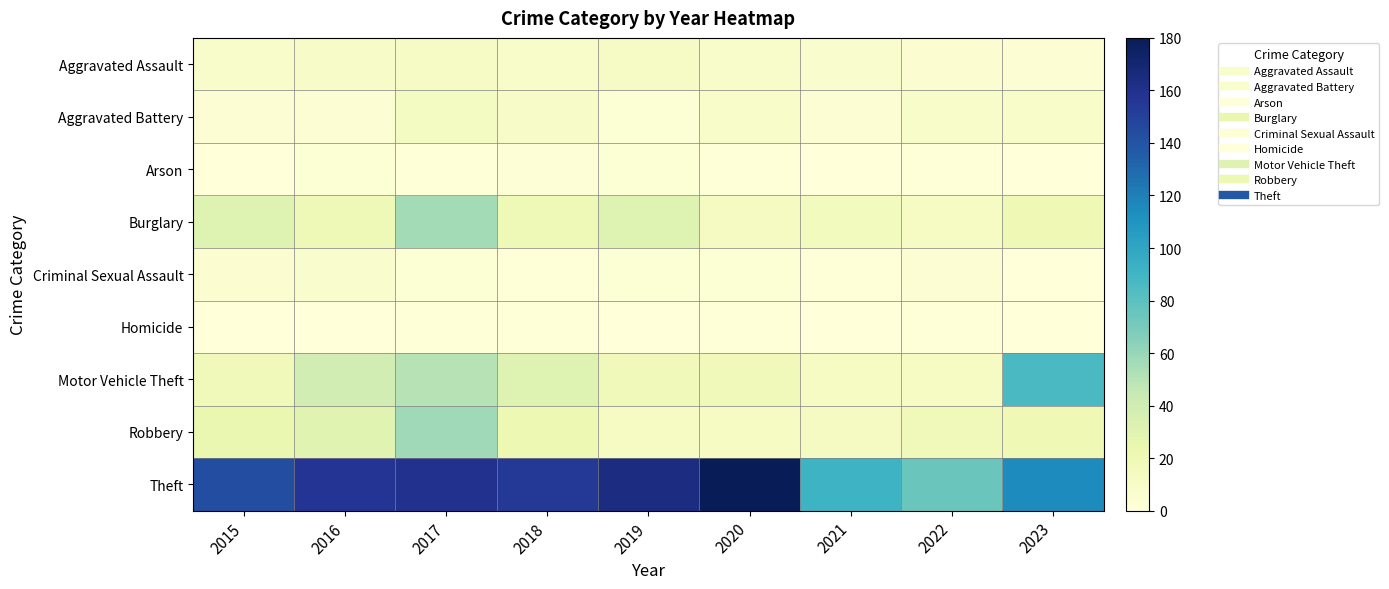

Reading left to right, what are all the values shown in this chart?

Aggravated Assault: 2015=8	2016=10	2017=11	2018=9	2019=11	2020=8	2021=7	2022=5	2023=4
Aggravated Battery: 2015=4	2016=4	2017=13	2018=10	2019=3	2020=9	2021=4	2022=9	2023=9
Arson: 2015=0	2016=3	2017=1	2018=2	2019=3	2020=1	2021=0	2022=1	2023=0
Burglary: 2015=31	2016=19	2017=56	2018=19	2019=31	2020=14	2021=16	2022=12	2023=20
Criminal Sexual Assault: 2015=5	2016=7	2017=3	2018=1	2019=3	2020=3	2021=1	2022=4	2023=0
Homicide: 2015=0	2016=0	2017=1	2018=1	2019=0	2020=1	2021=0	2022=1	2023=0
Motor Vehicle Theft: 2015=17	2016=39	2017=50	2018=31	2019=18	2020=18	2021=12	2022=12	2023=86
Robbery: 2015=24	2016=30	2017=57	2018=22	2019=12	2020=12	2021=14	2022=17	2023=20
Theft: 2015=144	2016=157	2017=159	2018=155	2019=164	2020=180	2021=92	2022=75	2023=115